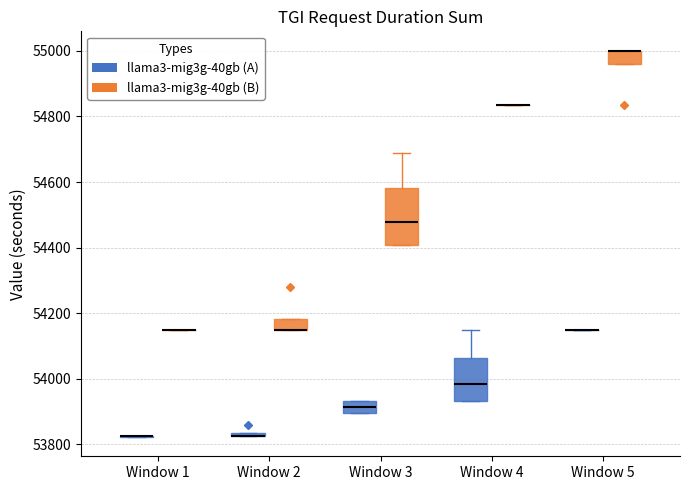

Comparing the boxes themselves (not the whiskers), which one is the tallest?

Window 3 (llama3-mig3g-40gb (B))